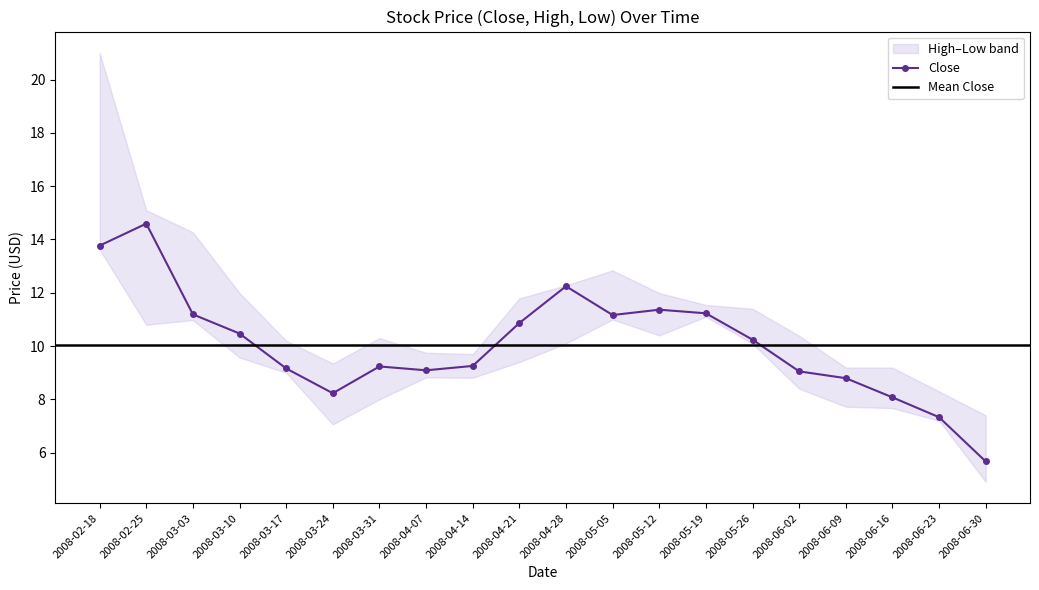

True or false: High has a value of 12.0 at 2008-03-10.

True